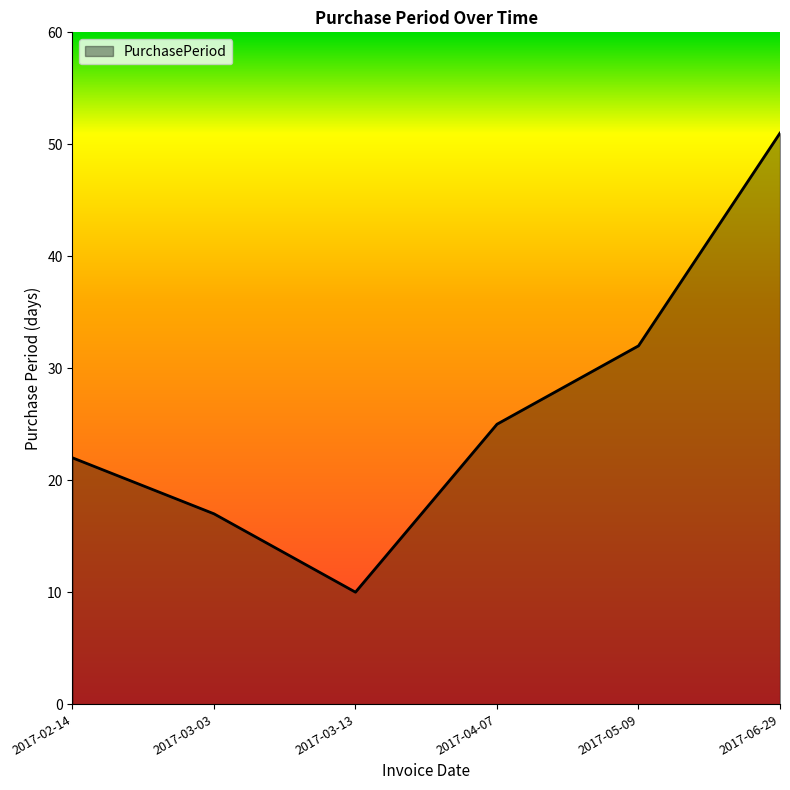

At which category does the chart reach its peak across all series?

2017-06-29